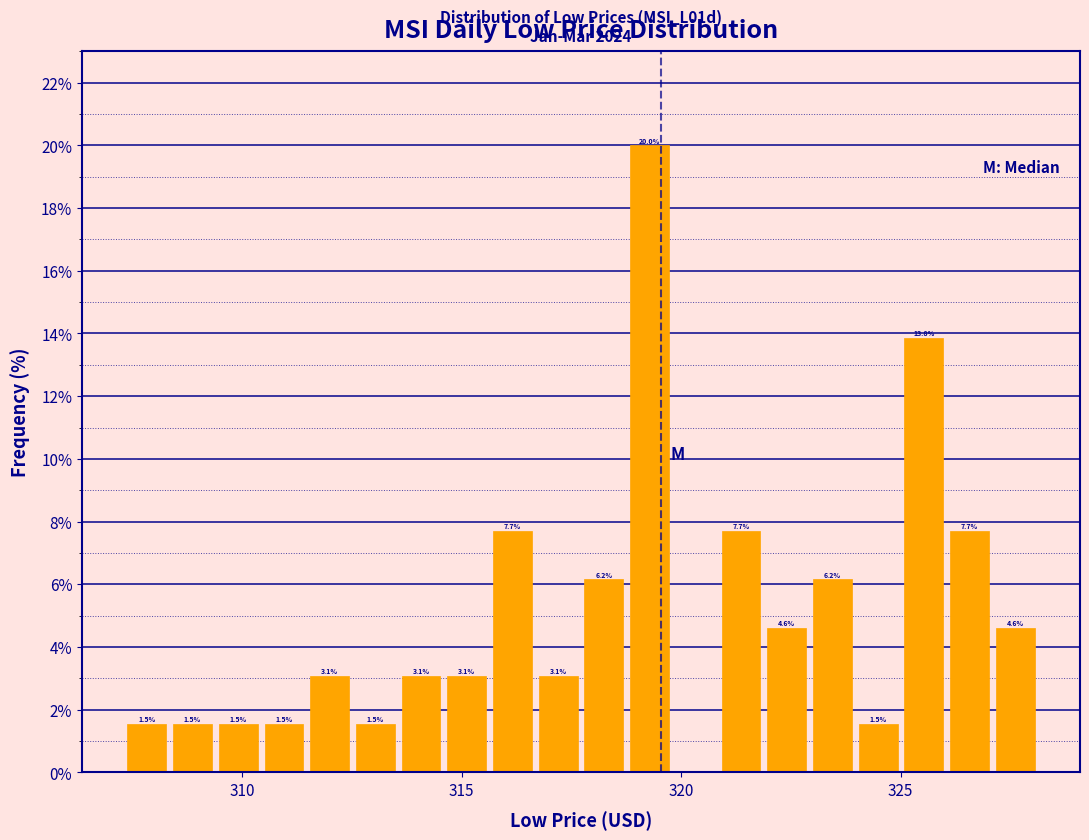

Read against the x-axis, roughly where is the centre of the tallest bar?

319.5